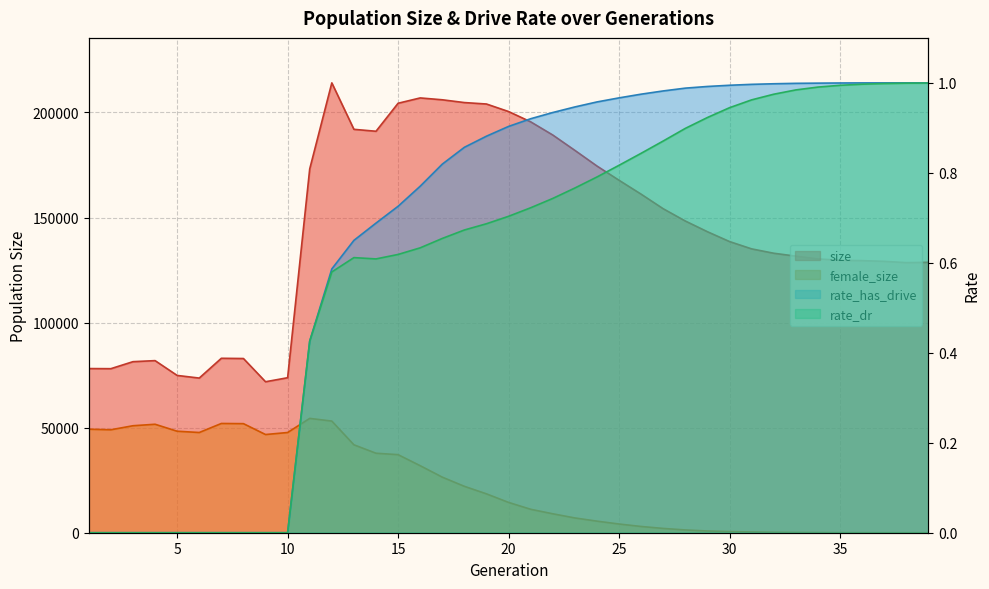

In female_size, how many points are higher than both neighbors (excluding endpoints)?

3